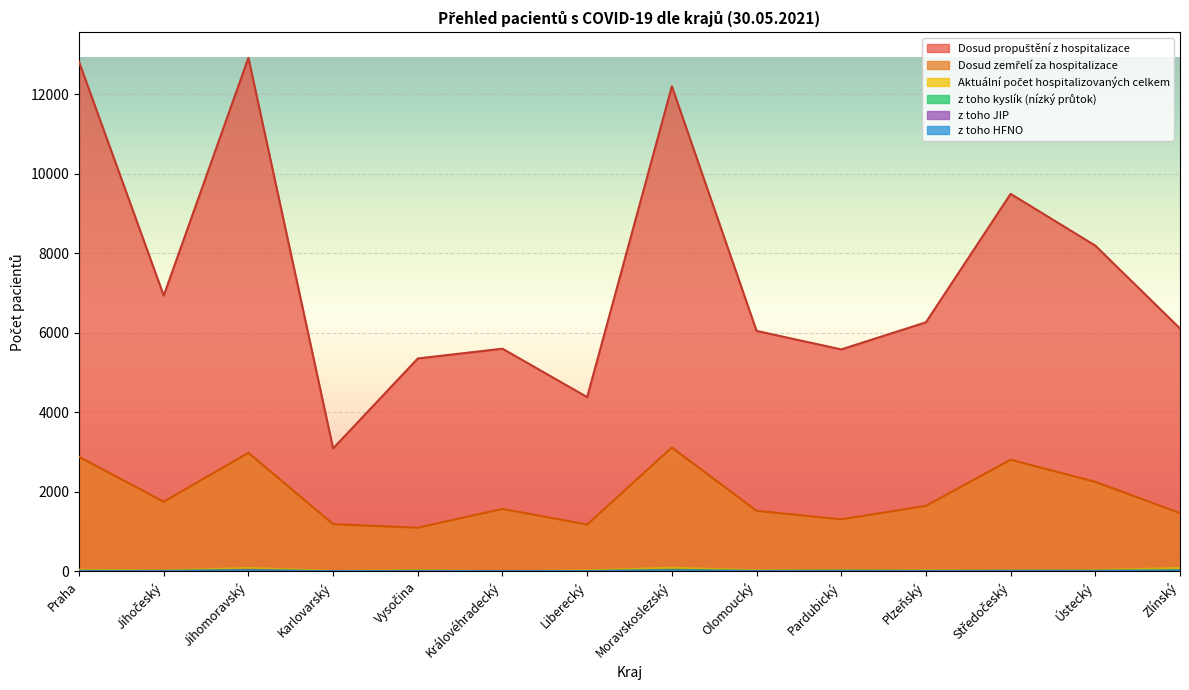

Reading left to right, extract all data points from this chart.

Dosud propuštění z hospitalizace: 12819	6938	12921	3093	5356	5602	4384	12204	6050	5584	6266	9498	8195	6111
Dosud zemřelí za hospitalizace: 2881	1752	2982	1187	1098	1570	1178	3115	1523	1308	1648	2809	2251	1467
Aktuální počet hospitalizovaných celkem: 42	18	87	11	27	5	24	92	26	24	23	25	31	86
z toho kyslík (nízký průtok): 11	11	38	1	13	4	6	40	11	18	11	12	14	30
z toho JIP: 11	2	24	0	2	2	6	18	7	4	6	12	10	13
z toho HFNO: 4	2	8	0	0	0	4	7	2	2	1	4	4	9